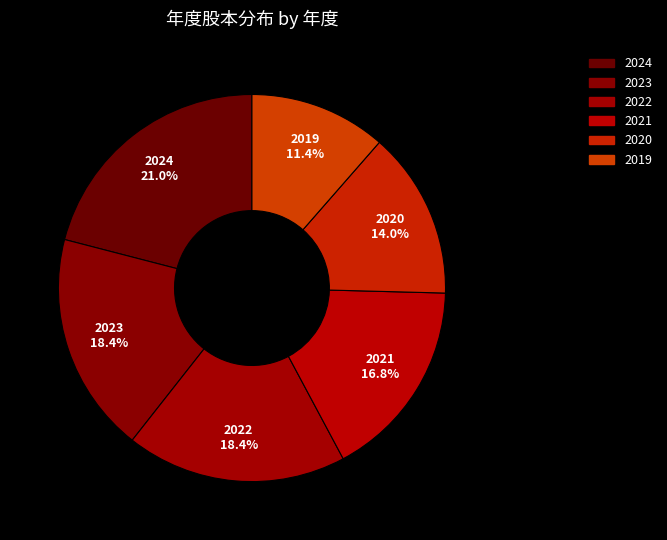

To the nearest percent, what is the average slice percentage?

17%